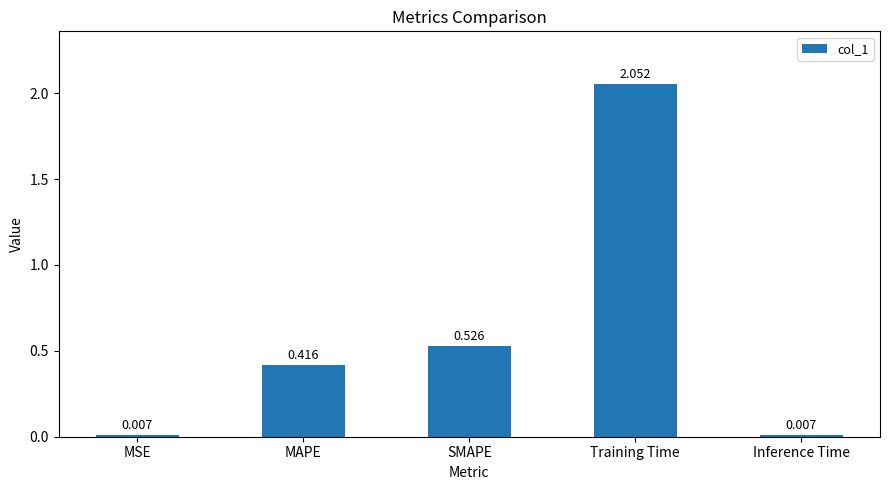

Which label corresponds to the largest value in the chart?

Training Time